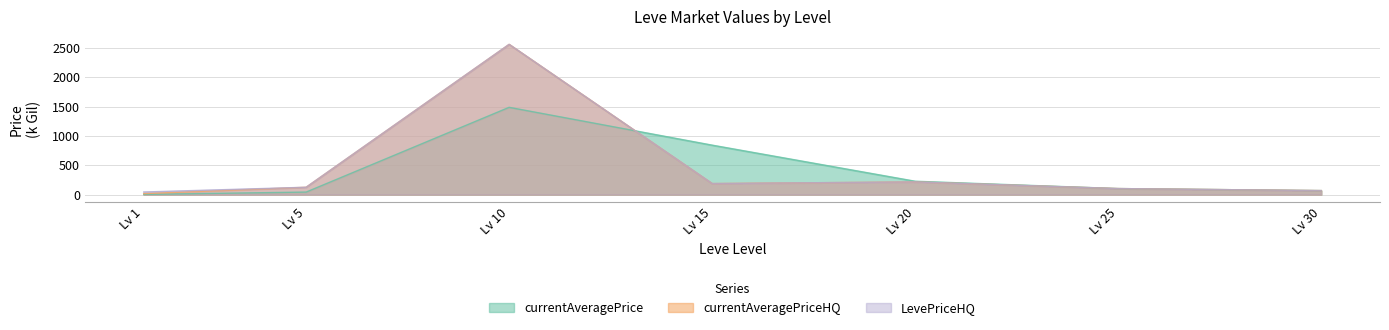

Which series ends up on top after the final intersection of currentAveragePriceHQ and currentAveragePrice?

currentAveragePrice